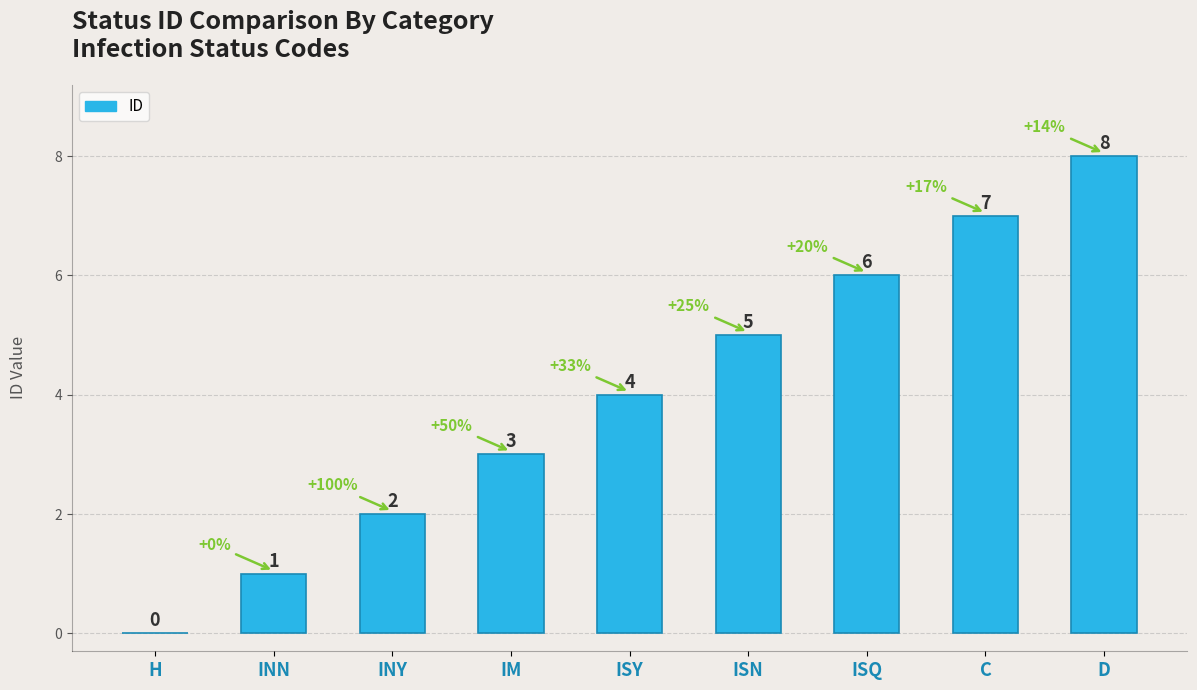

Are the bars horizontal?

No